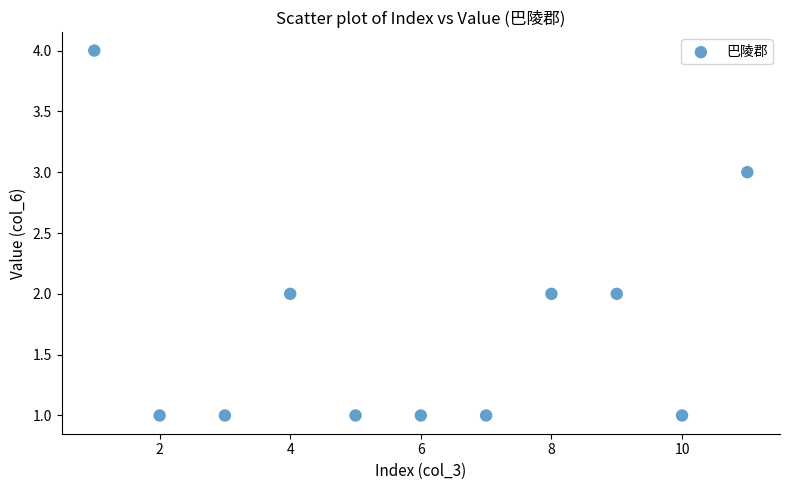

What is the average X value?

6